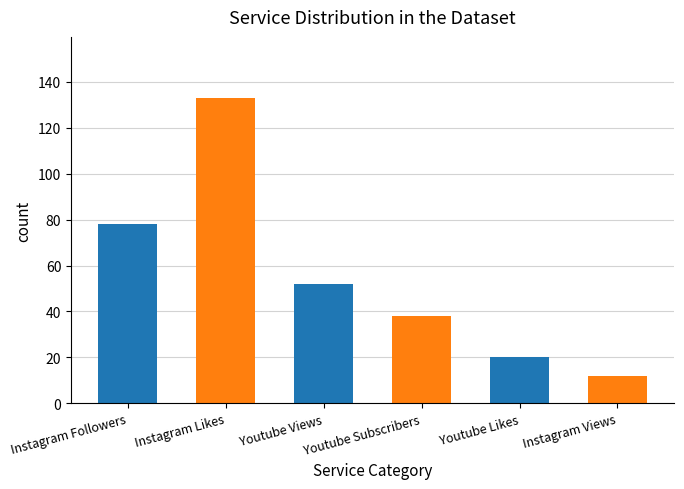

What is the label of the 6th bar from the right?

Instagram Followers